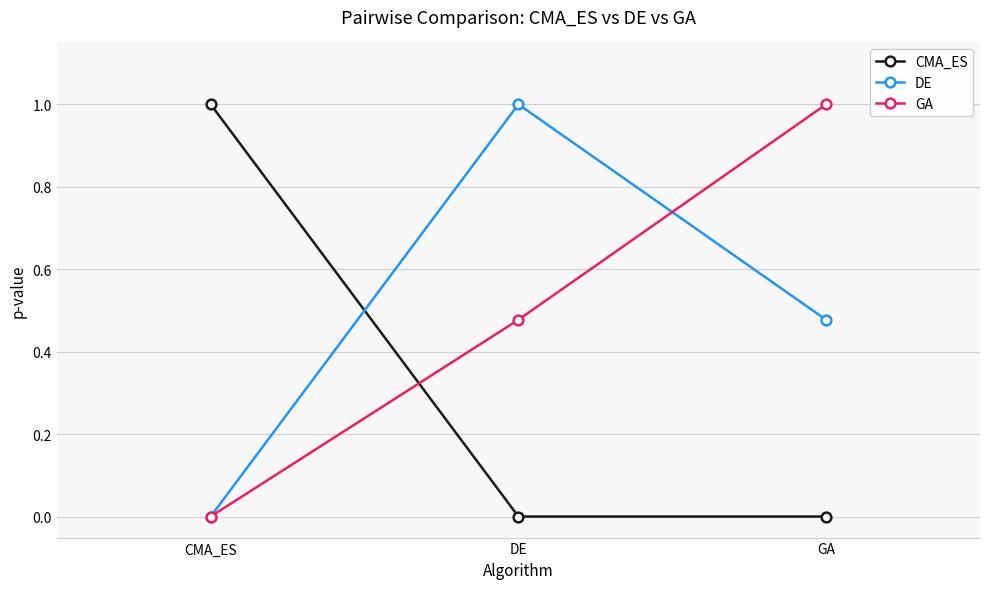

What are all the series names shown in the legend?

CMA_ES, DE, GA